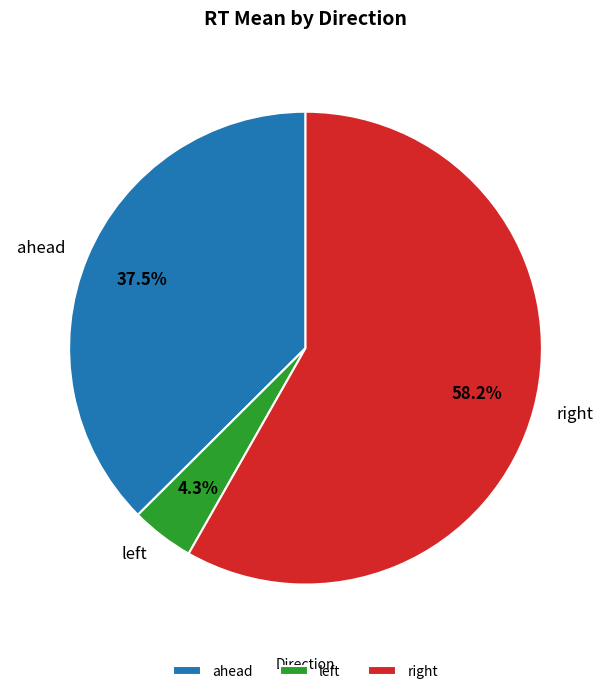

Which category has the smallest portion of the pie?

left